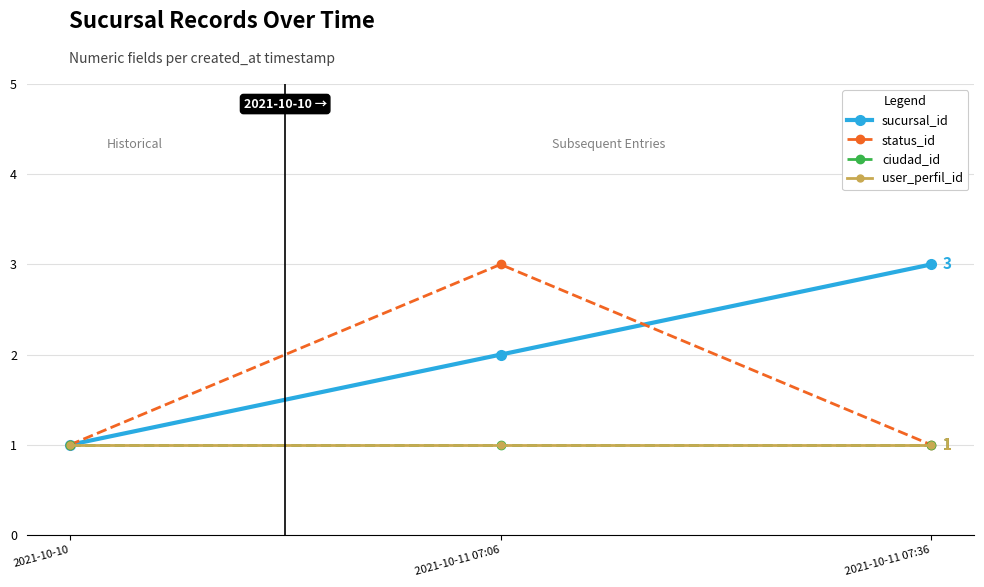

What is the highest value of the ciudad_id series?

1